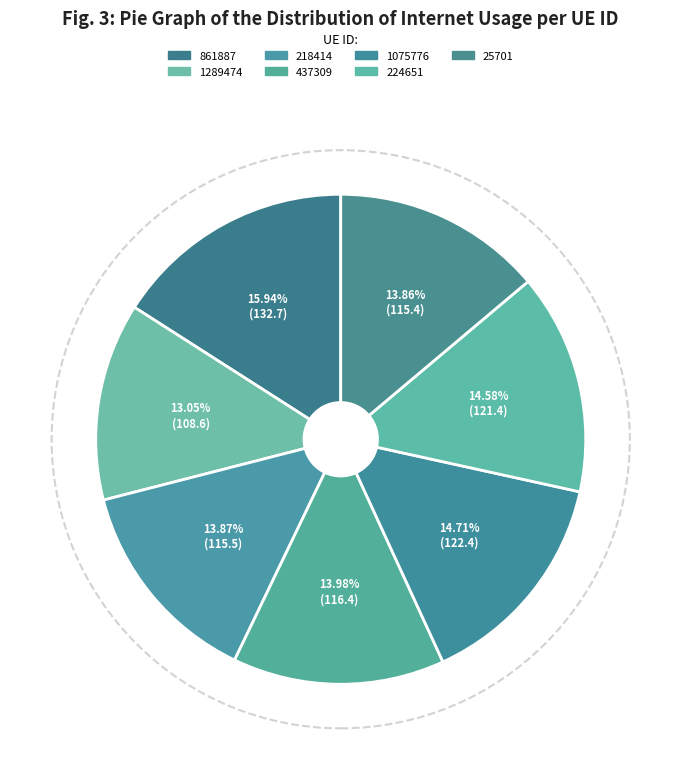

To the nearest percent, what is the difference between the 861887 and 437309 slice percentages?

2%